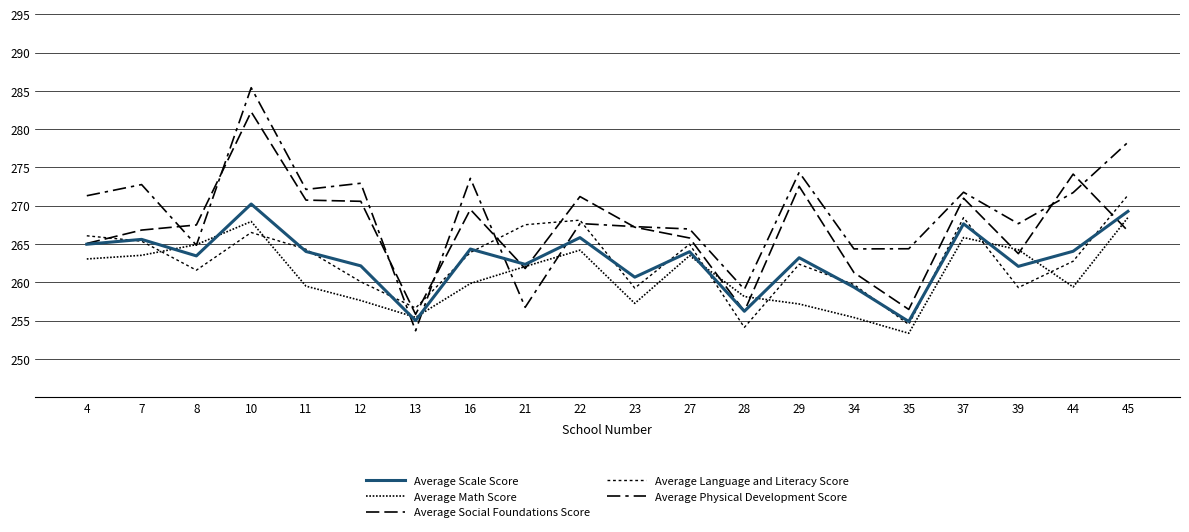

Which series has the largest total across all categories?

Average Physical Development Score